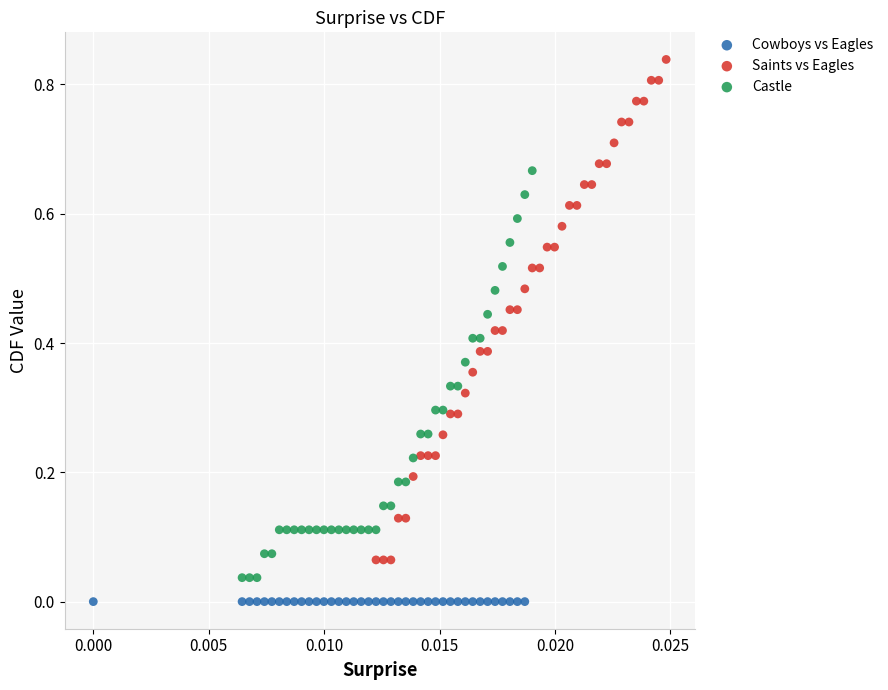

Which series contains the highest Y value?

Saints vs Eagles